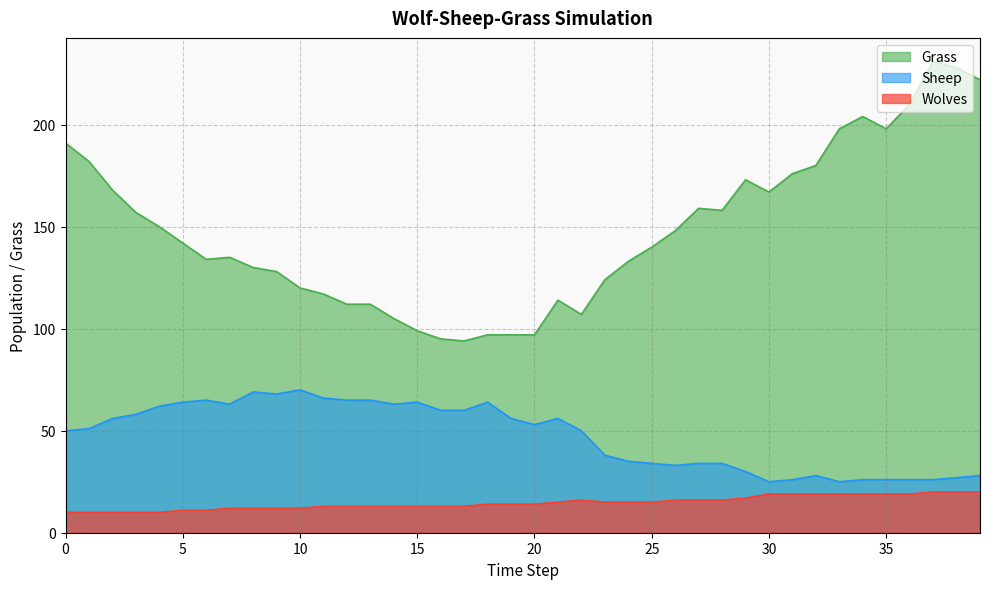

At which category does Sheep reach its first local peak?

6